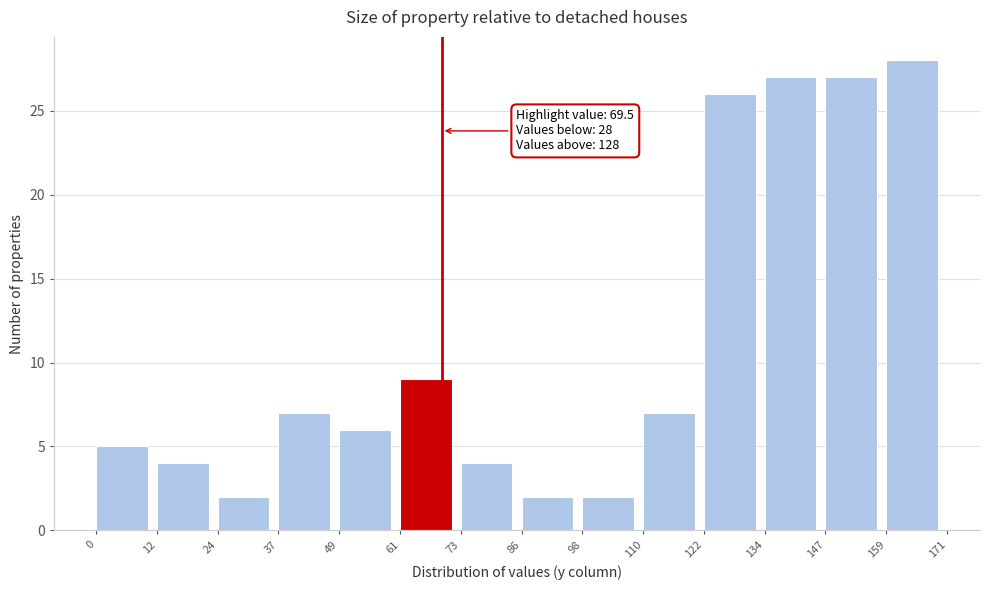

Over which range of the x-axis is the bar tallest?

159 to 171